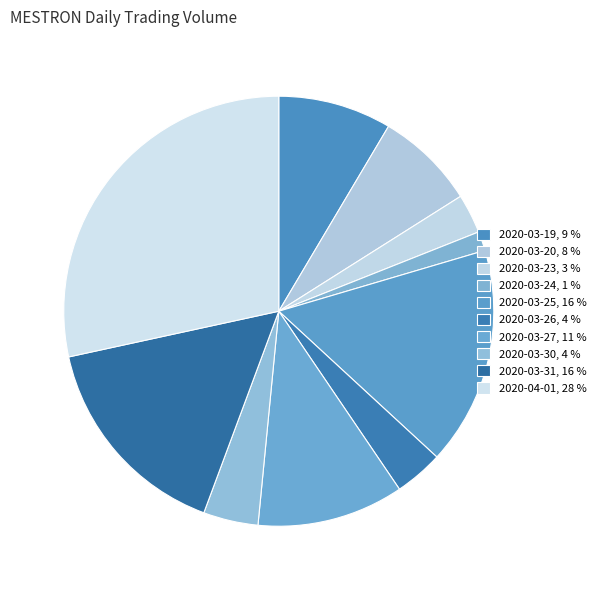

What is the largest slice in the pie chart?

2020-04-01